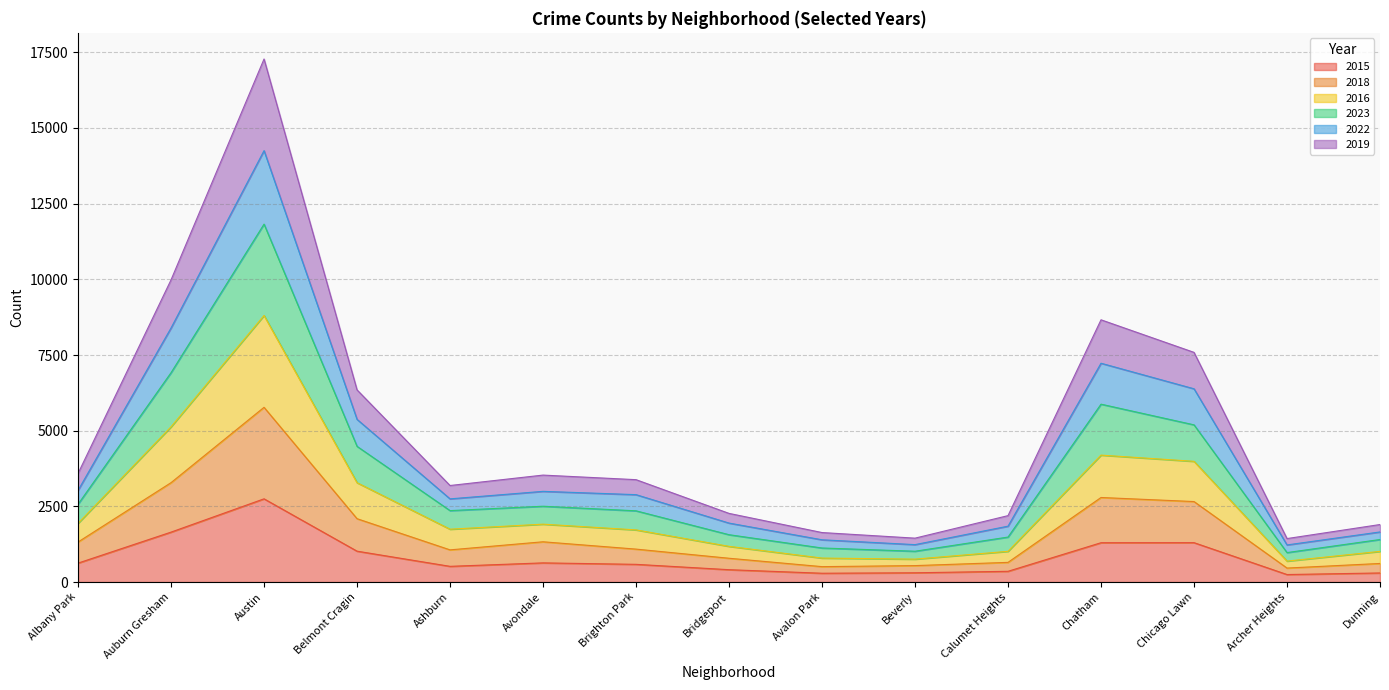

Which label corresponds to the largest value in the chart?

Austin